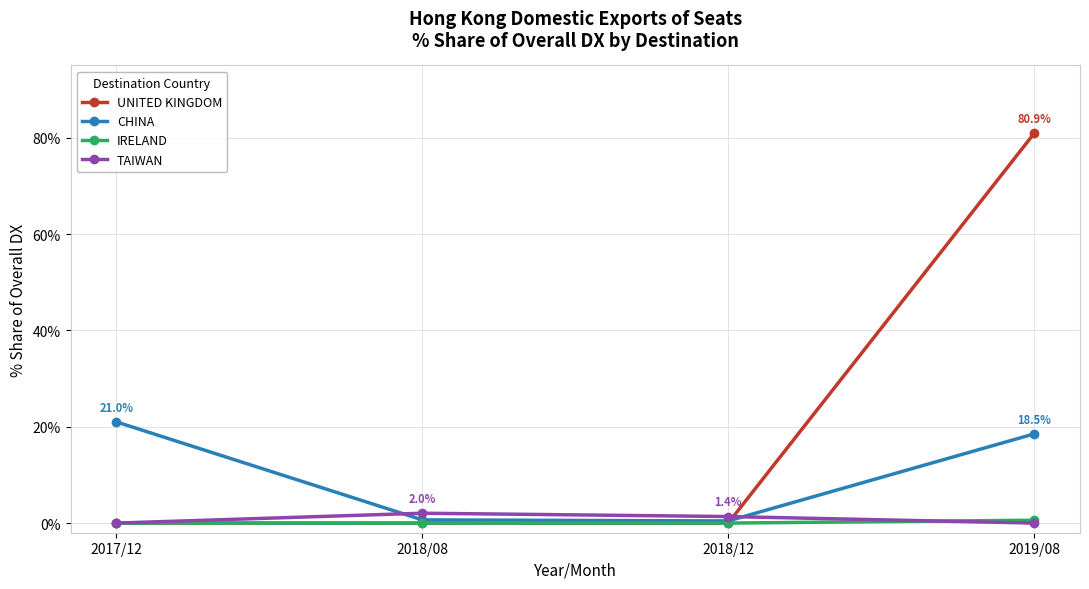

Which series ends up on top after the final intersection of TAIWAN and IRELAND?

IRELAND